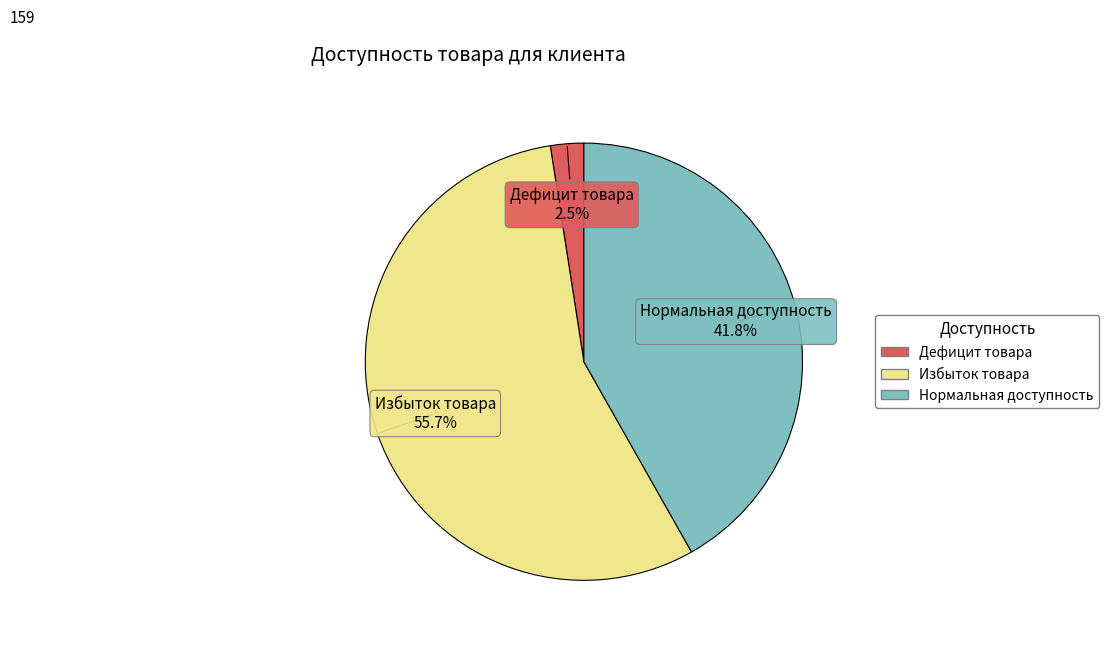

What percentage is the Нормальная доступность slice, to the nearest percent?

42%